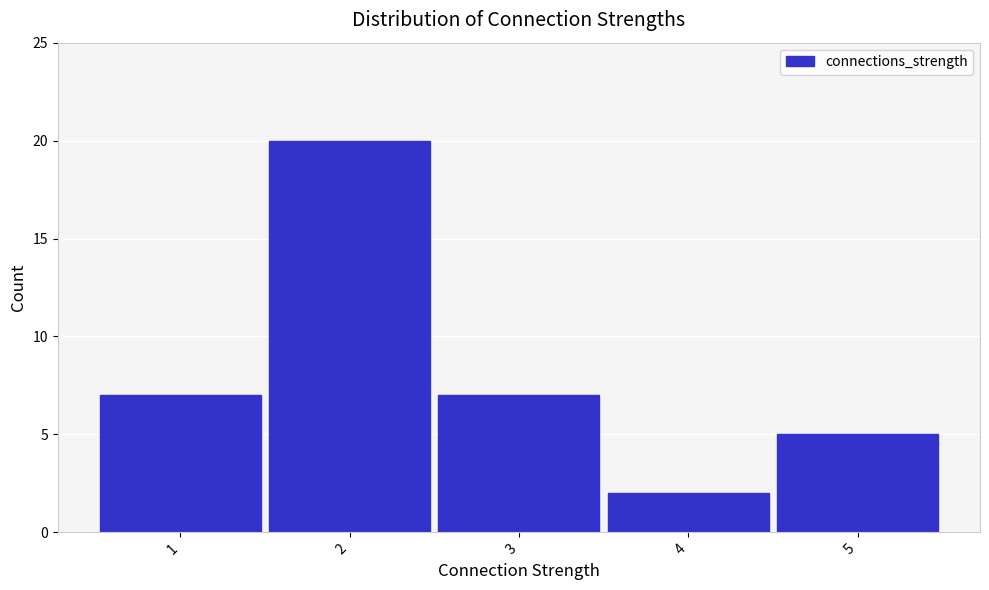

Reading left to right, what are all the values shown in this chart?

1=7	2=20	3=7	4=2	5=5